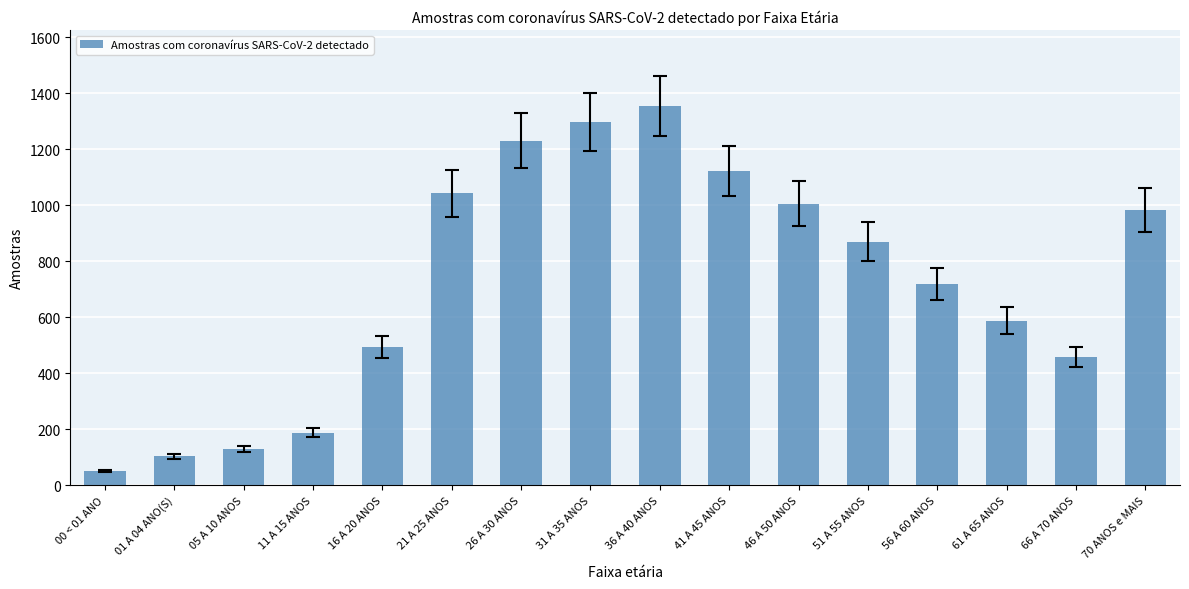

Reading left to right, extract all data points from this chart.

50	104	131	188	494	1043	1231	1299	1355	1122	1005	870	719	588	459	983